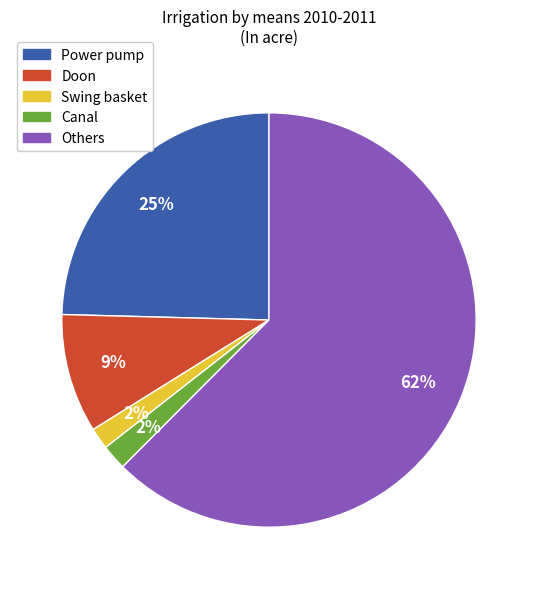

True or false: Others accounts for 62% of the total.

True